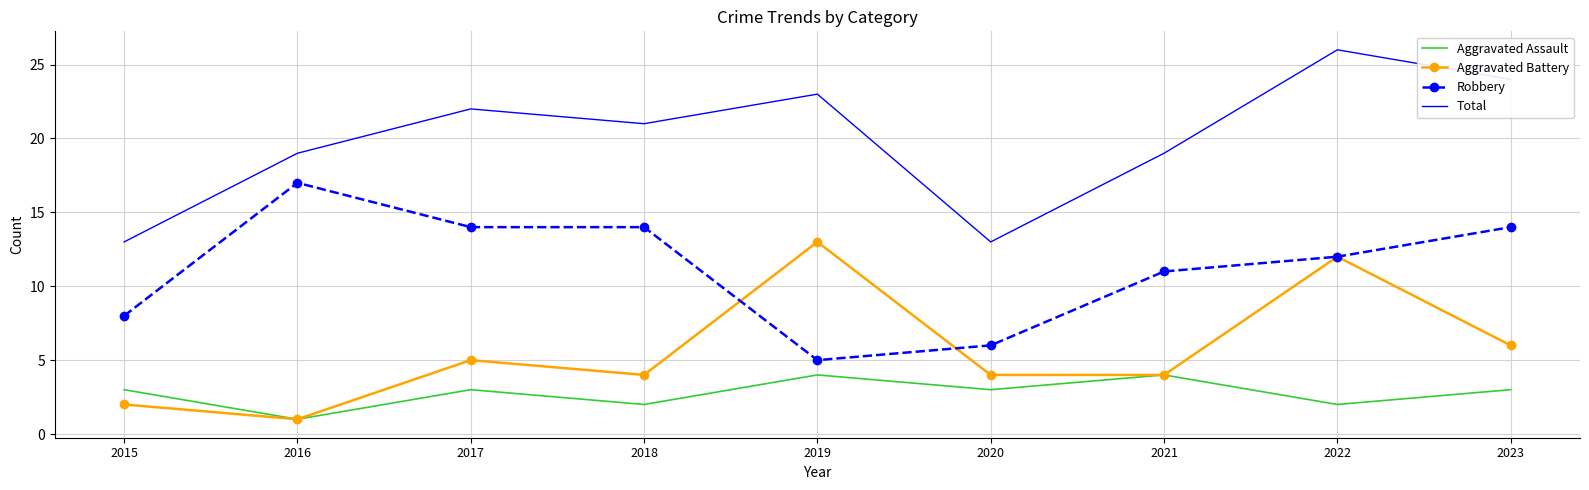

What is the difference between the highest and lowest values at 2023?

21